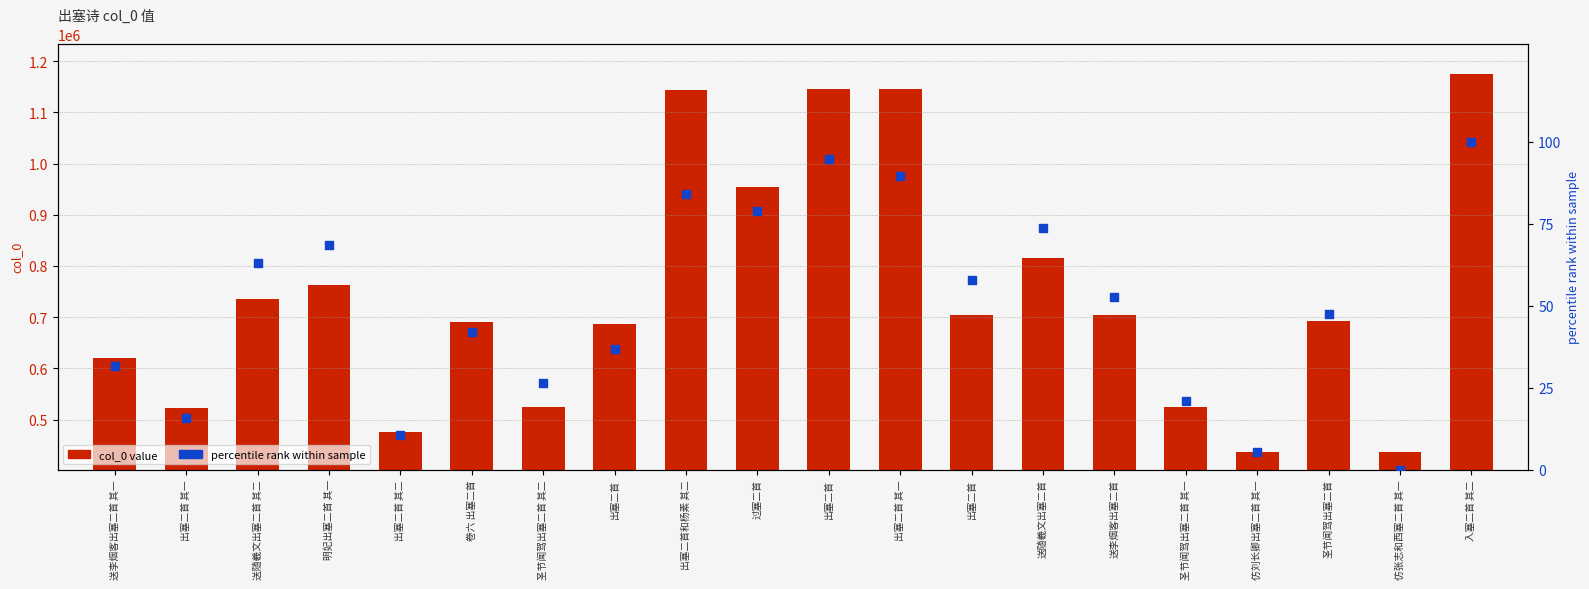

At which category is the sum across all series the highest?

入塞二首 其二